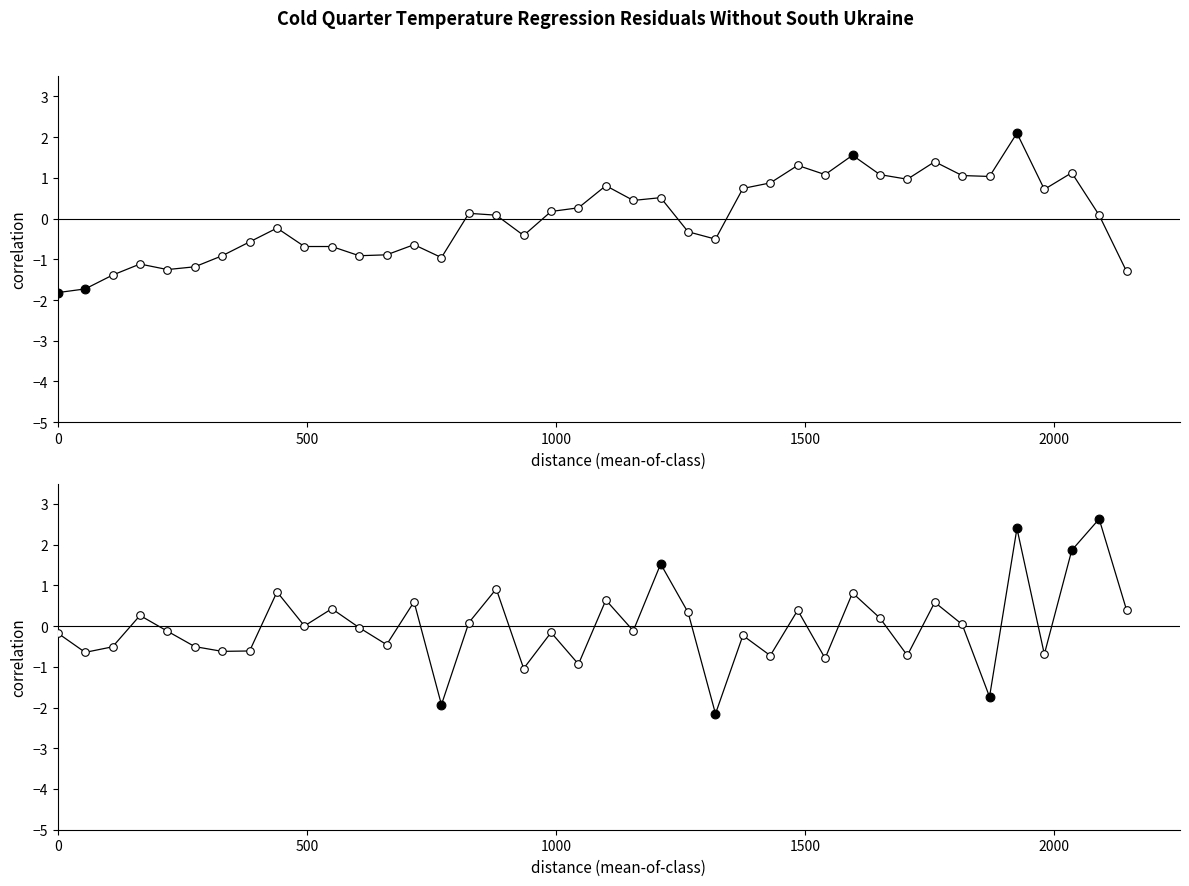

Which series contains the highest Y value?

pct_chg